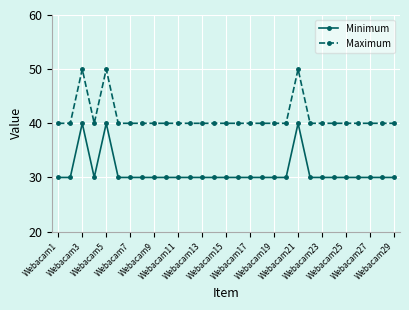

What is the lowest value of the Minimum series?

30